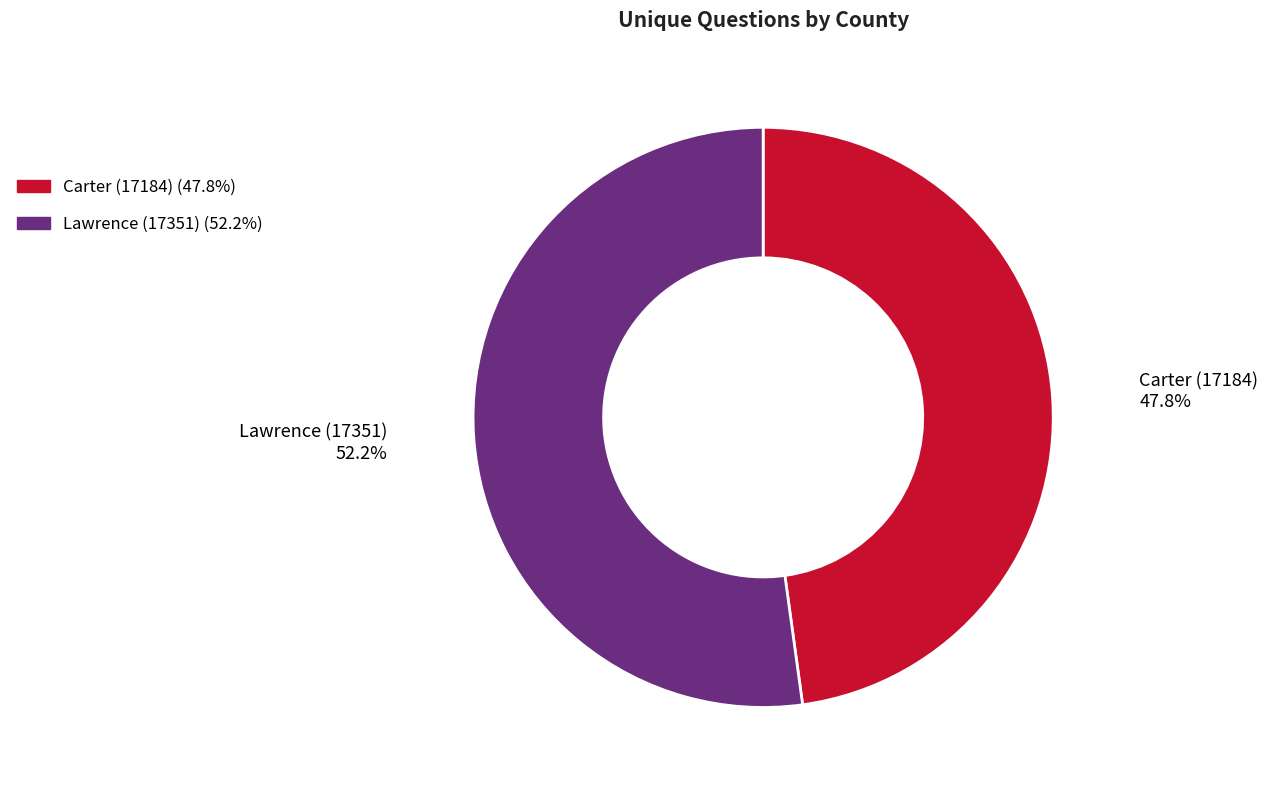

Is Lawrence (17351) the majority of the pie?

Yes